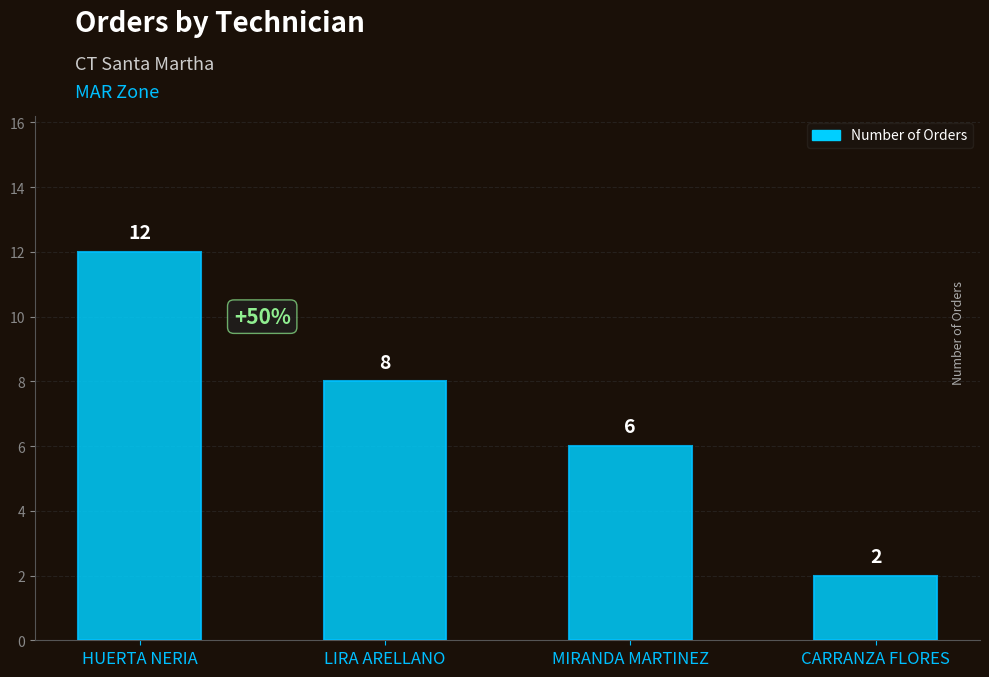

Is it true that the value at LIRA ARELLANO is 13?

False